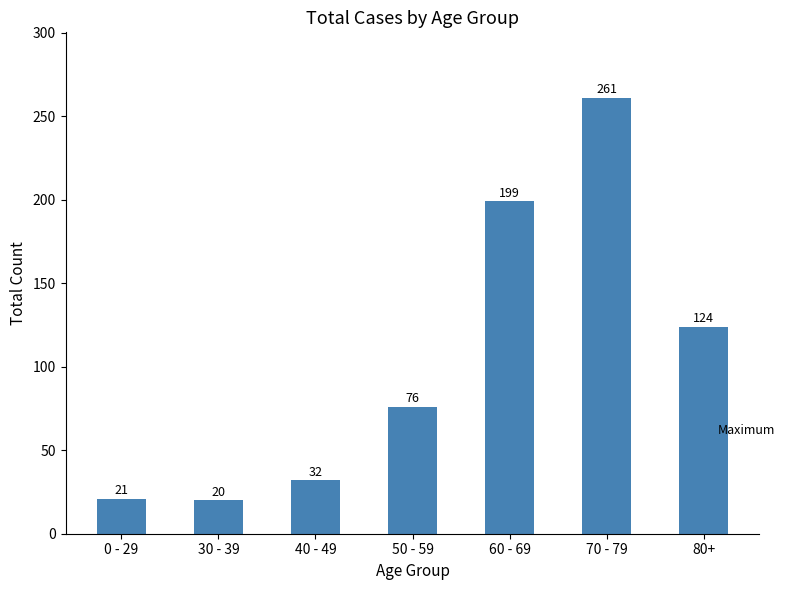

Where is the data nearest to the value 140?

80+